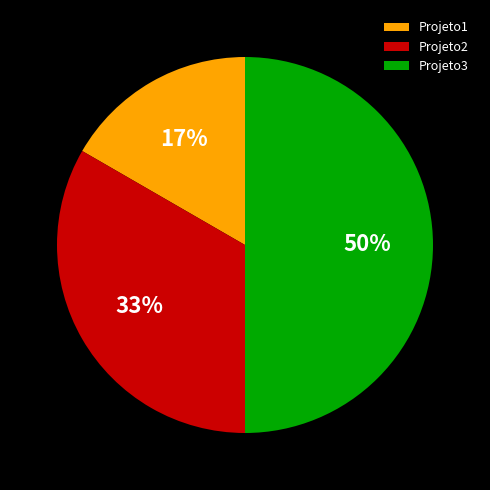

Do Projeto2 and Projeto3 together represent more than half of the pie?

Yes